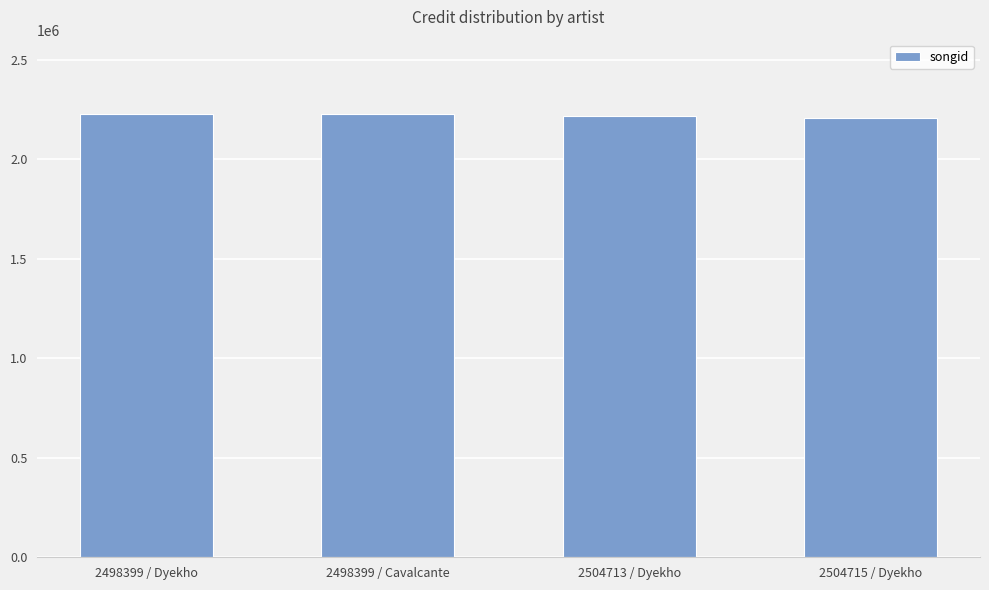

What is the greatest value displayed?

2228300